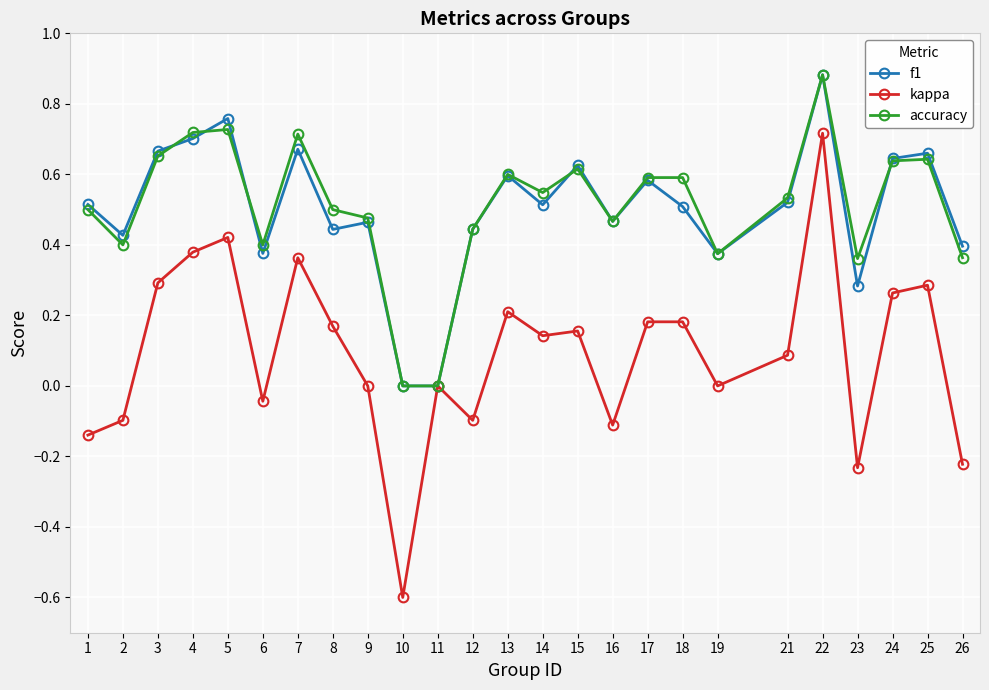

How many distinct data groups are displayed?

3